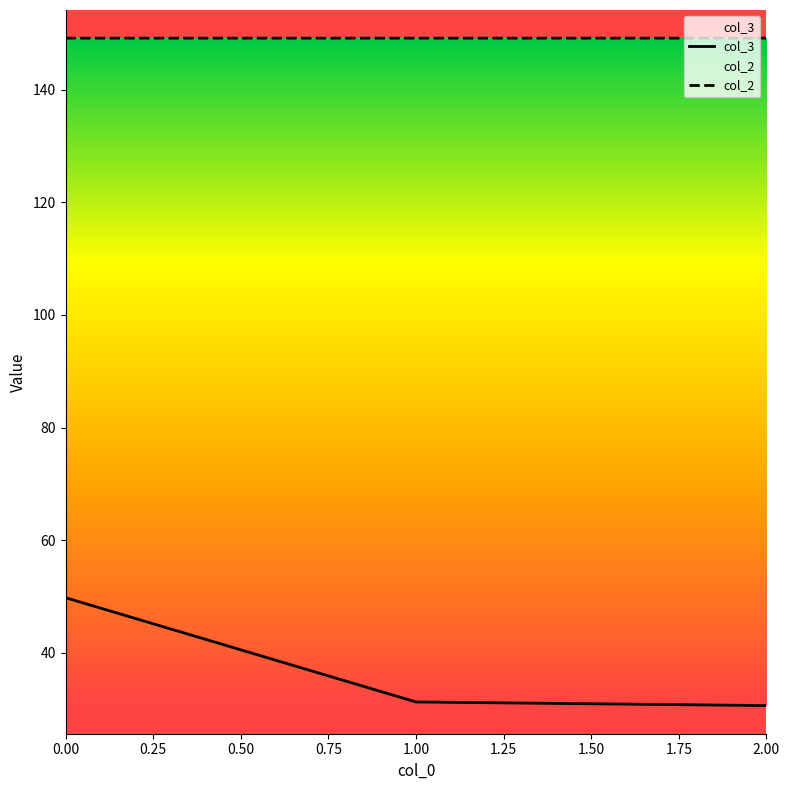

Reading right to left, list all the values displayed in this chart.

col_3: 2.00=30.6	1.00=31.3	0.00=49.8
col_2: 2.00=149.2	1.00=149.2	0.00=149.2